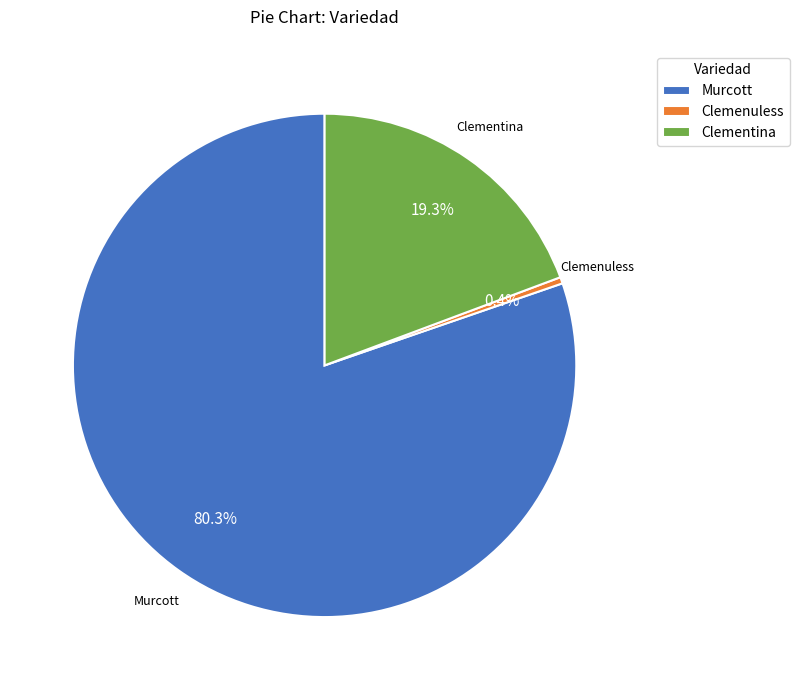

Does Murcott represent more than half of the total?

Yes